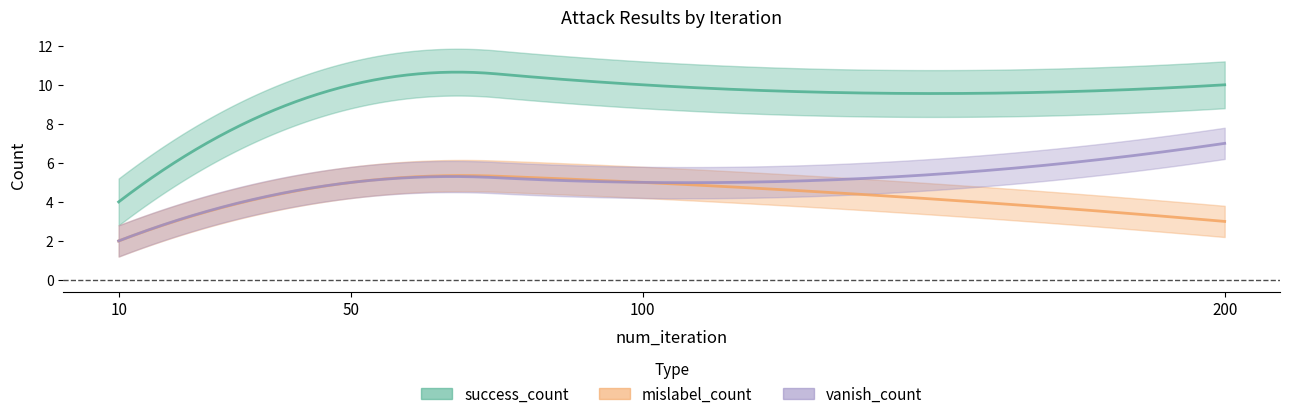

Reading left to right, extract all data points from this chart.

vanish_count: 10=2	50=5	100=5	200=7
mislabel_count: 10=2	50=5	100=5	200=3
success_count: 10=4	50=10	100=10	200=10